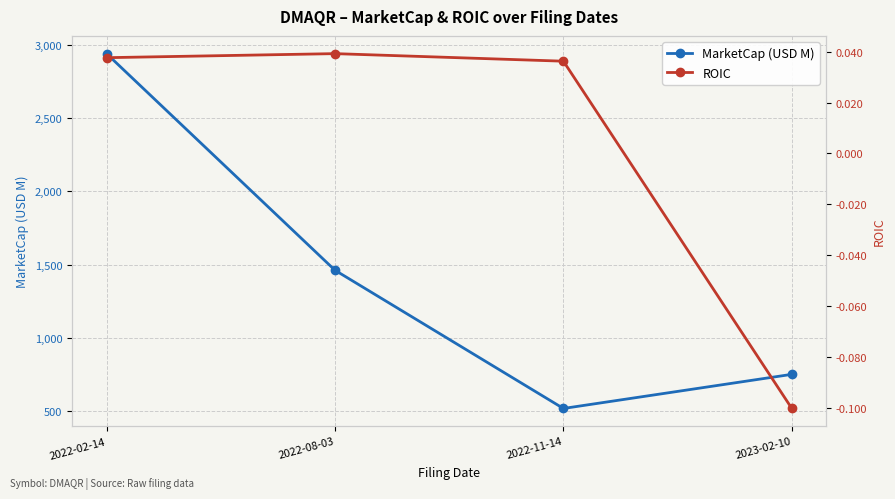

True or false: MarketCap (USD M) and ROIC intersect in this chart.

False